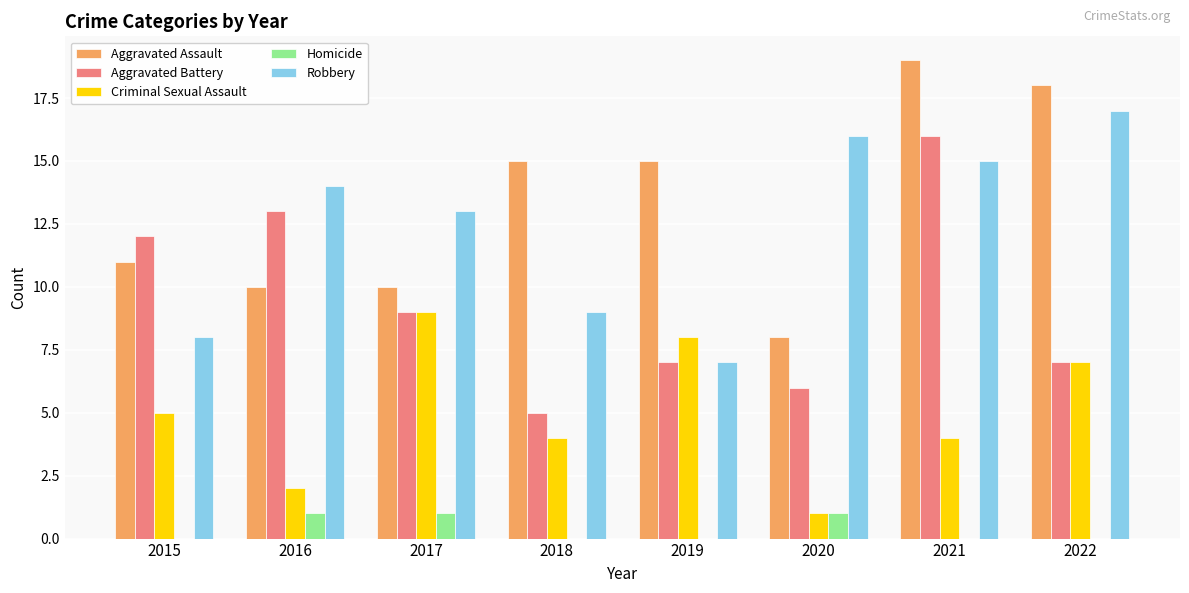

How many distinct data groups are displayed?

5